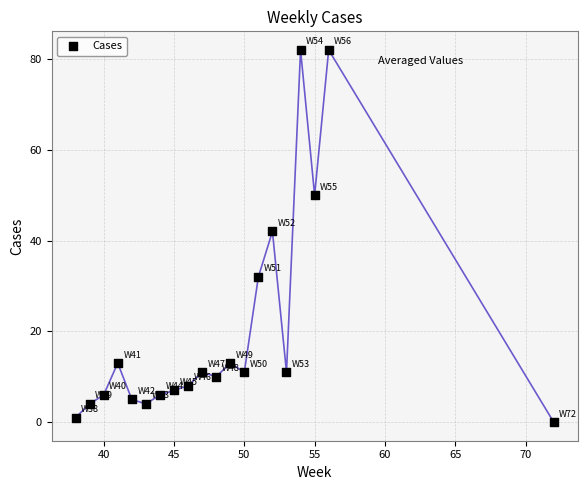

What Y value in the scatter plot is closest to 41?

42